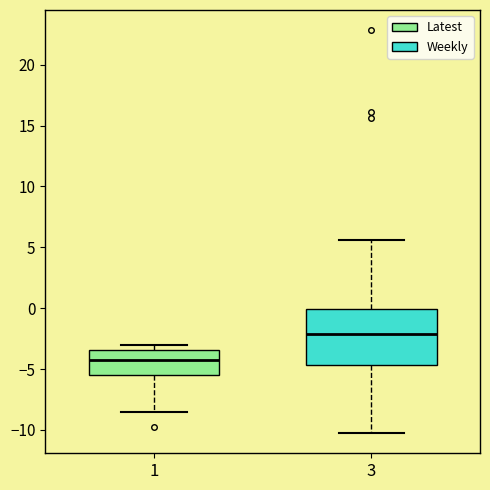

Comparing the boxes themselves (not the whiskers), which one is the tallest?

3